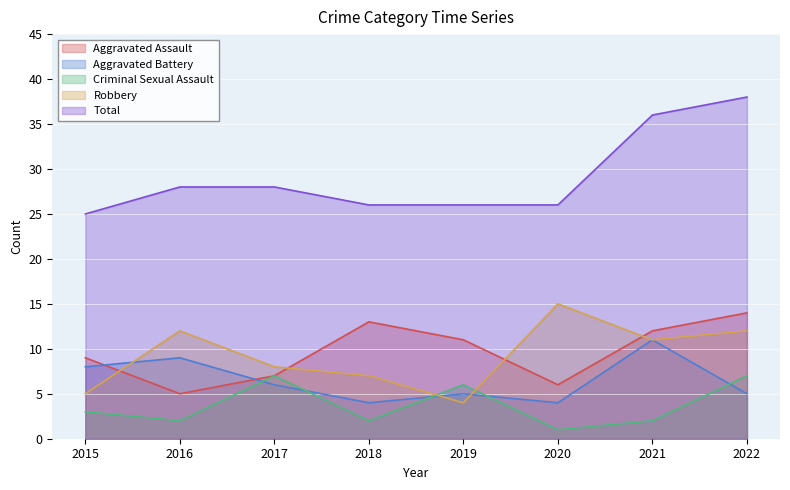

What is the value of the Criminal Sexual Assault point at the 4th from the left?

2